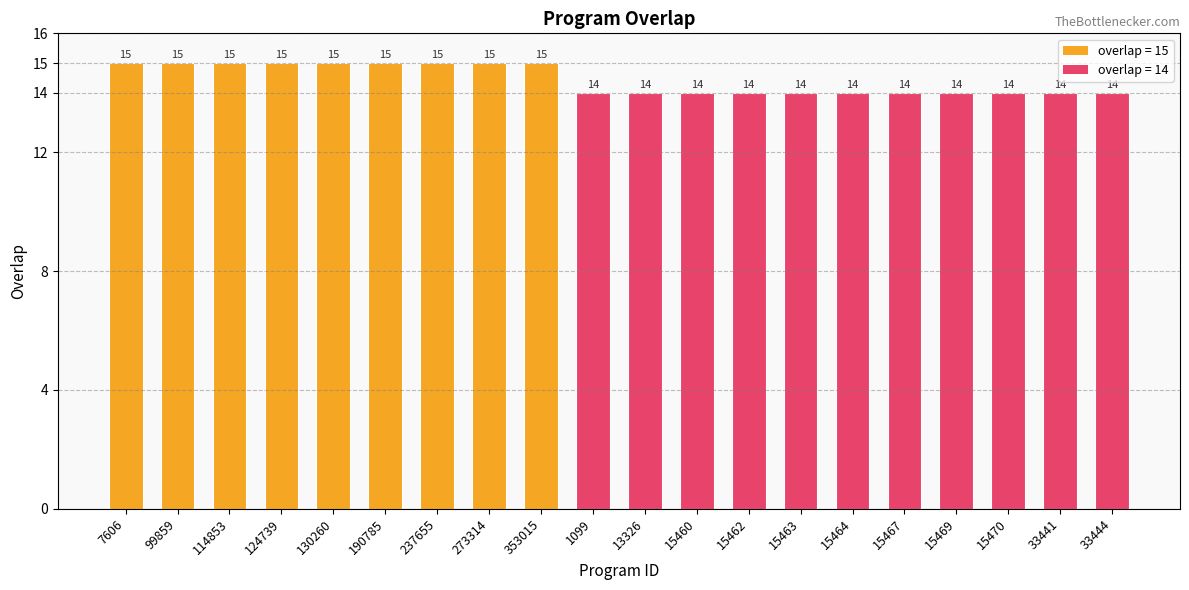

Are the bars horizontal?

No